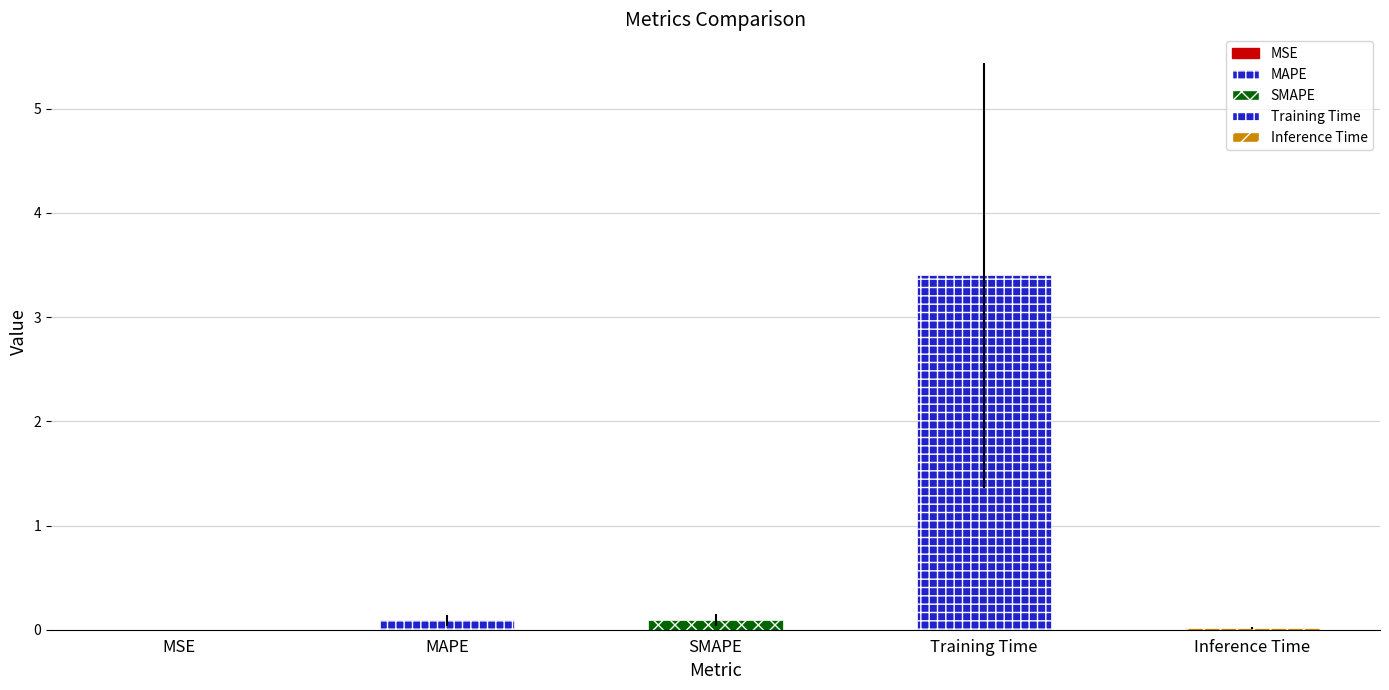

Reading left to right, extract all data points from this chart.

MSE=0.0	MAPE=0.1	SMAPE=0.1	Training Time=3.4	Inference Time=0.0